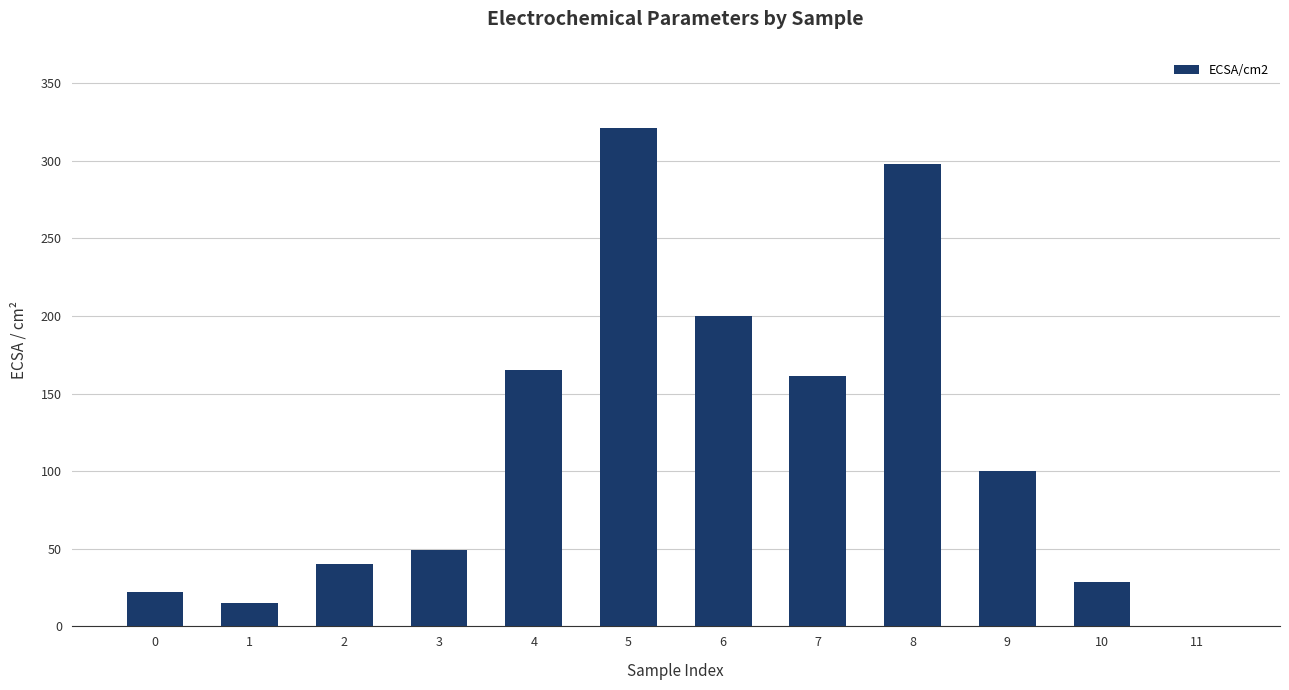

Is it true that the value at 5 is 82.9?

False